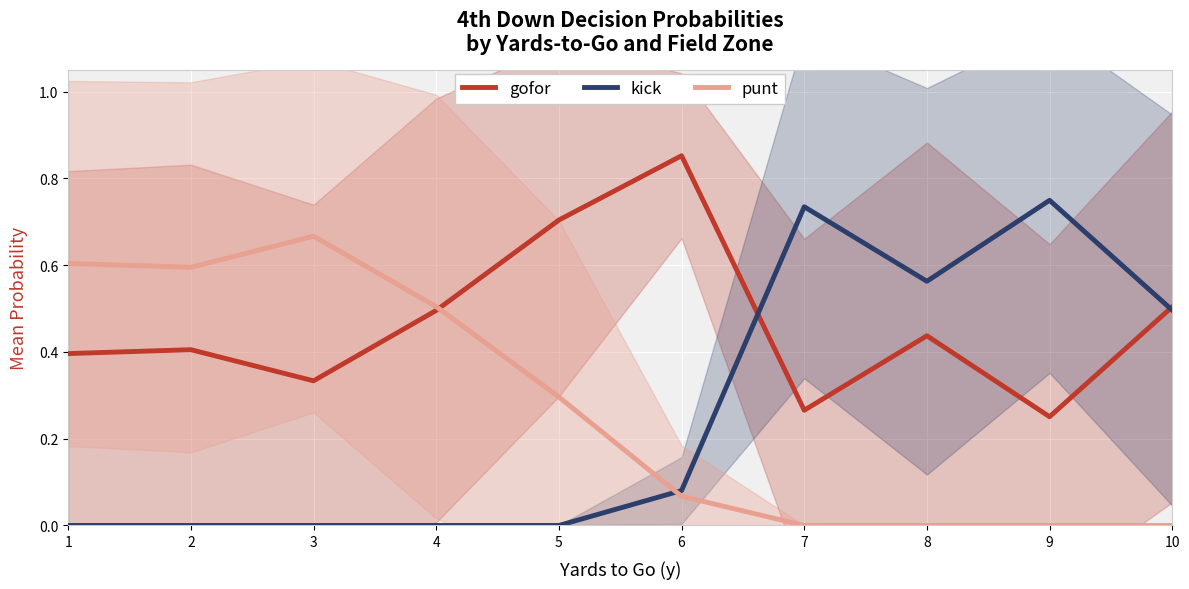

The value of kick at 5 is -0.3. True or false?

False